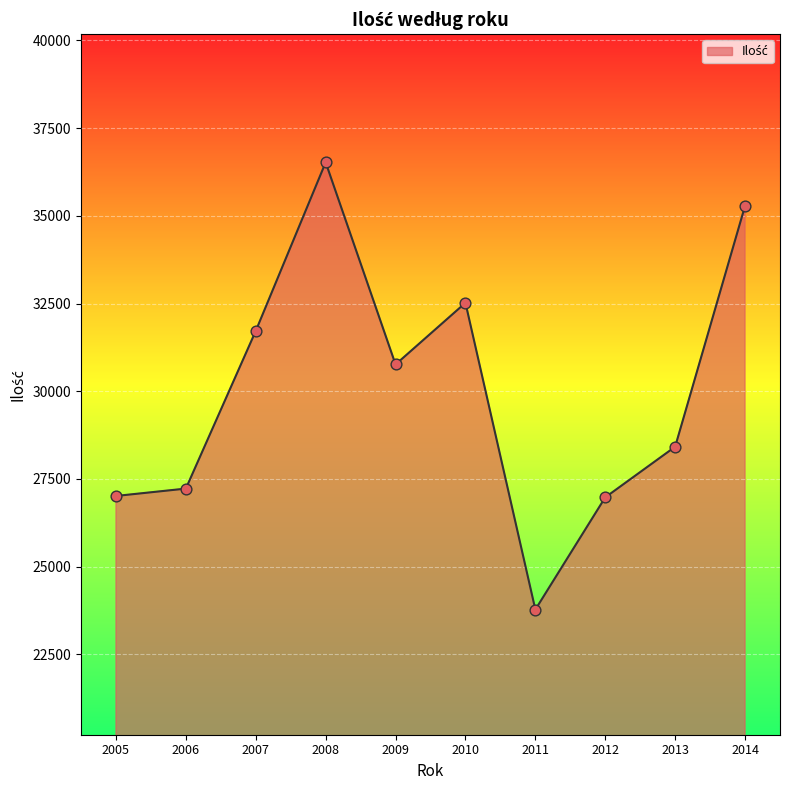

Approximately how many times larger is the value at 2008 compared to 2005?

1.4